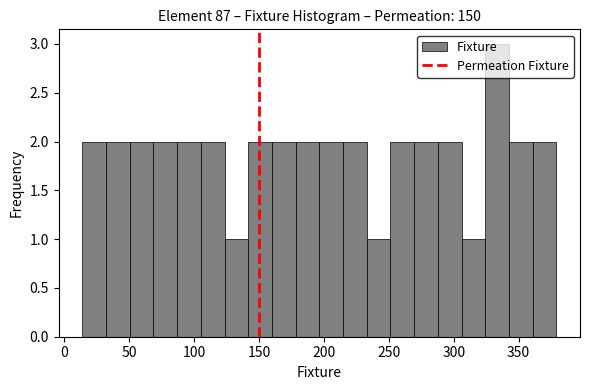

Around what value on the x-axis is the tallest bar? Give the approximate position of its centre, as read against the axis.

335